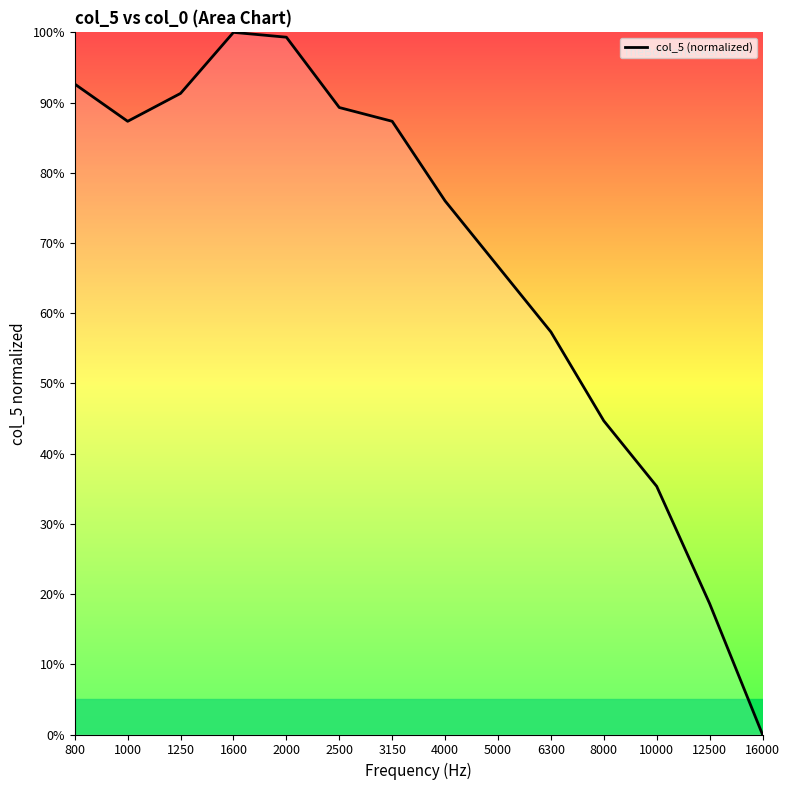

At which label does the data first exceed 87?

800